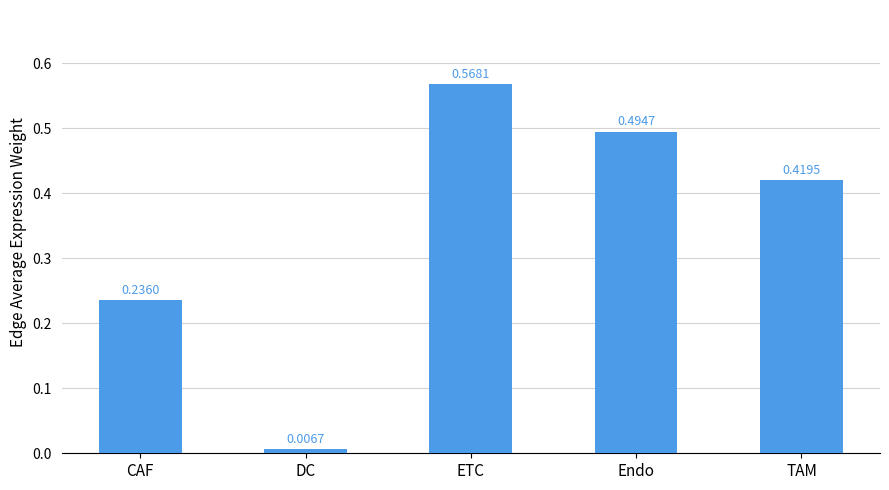

Which category has the lowest value across all series?

DC